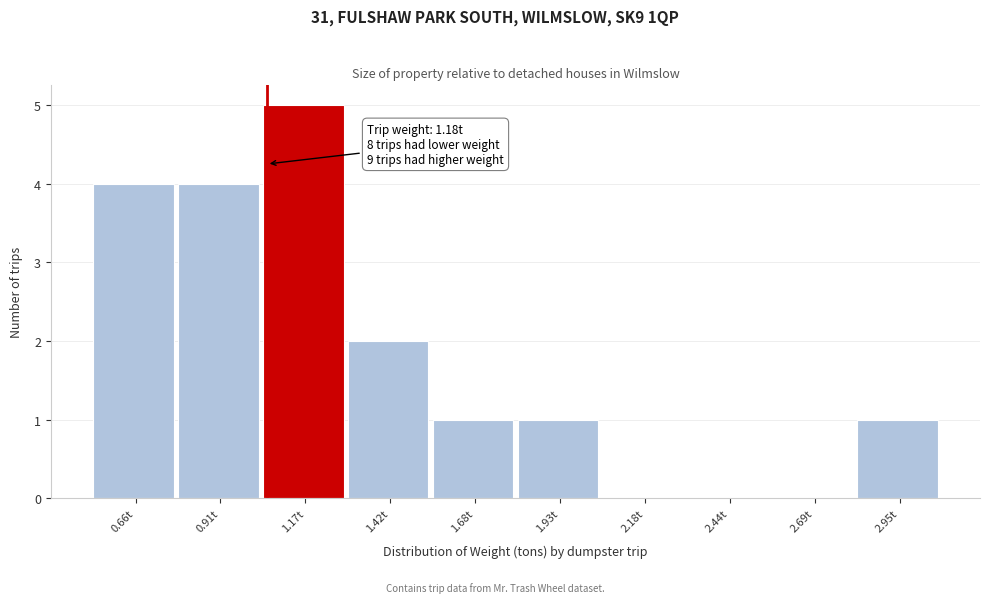

Reading left to right, extract all data points from this chart.

0.66t=4	0.91t=4	1.17t=5	1.42t=2	1.68t=1	1.93t=1	2.18t=0	2.44t=0	2.69t=0	2.95t=1